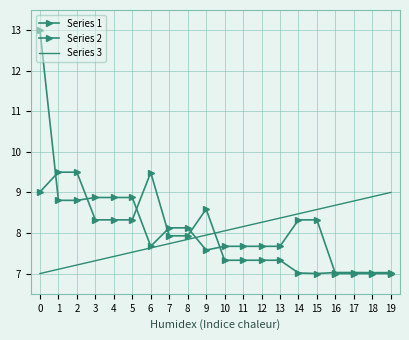

Where is Series 2 nearest to the value 10?

3